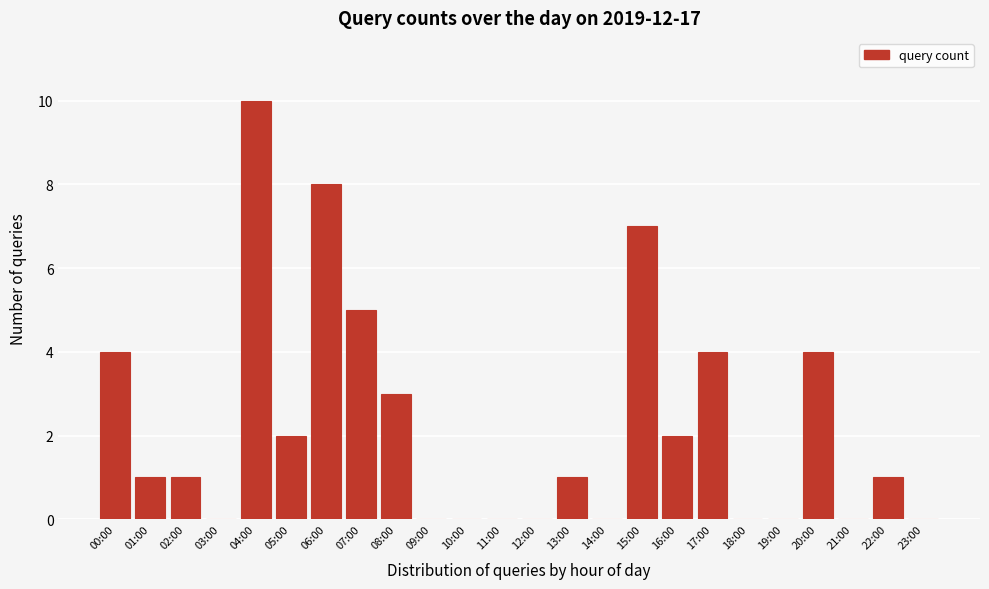

Reading right to left, transcribe all the data shown in this chart.

23:00=0	22:00=1	21:00=0	20:00=4	19:00=0	18:00=0	17:00=4	16:00=2	15:00=7	14:00=0	13:00=1	12:00=0	11:00=0	10:00=0	09:00=0	08:00=3	07:00=5	06:00=8	05:00=2	04:00=10	03:00=0	02:00=1	01:00=1	00:00=4